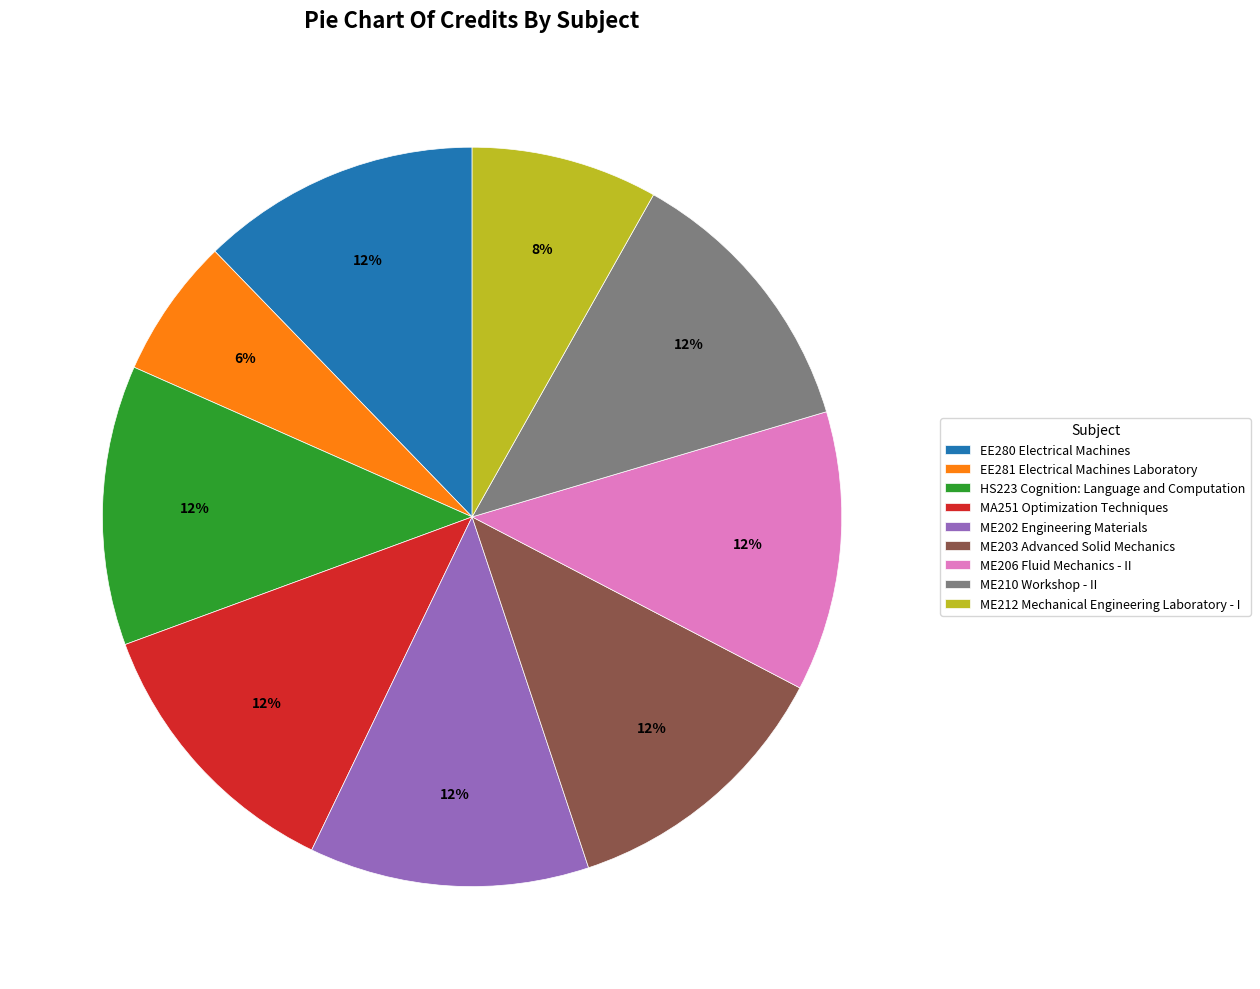

How many slices are in this pie chart?

9